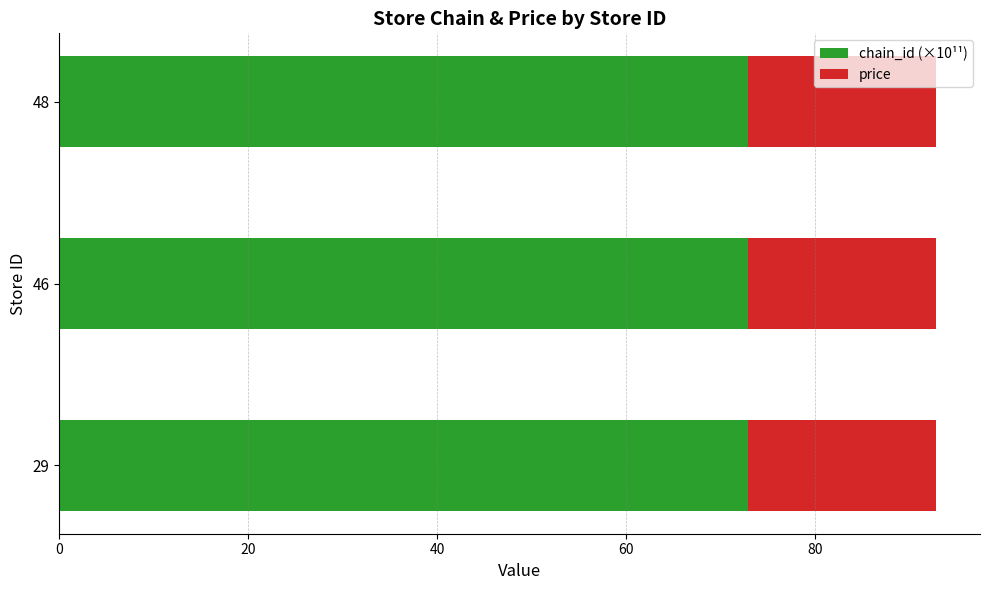

True or false: chain_id (×10¹¹) has a value of 72.9 at 46.

True